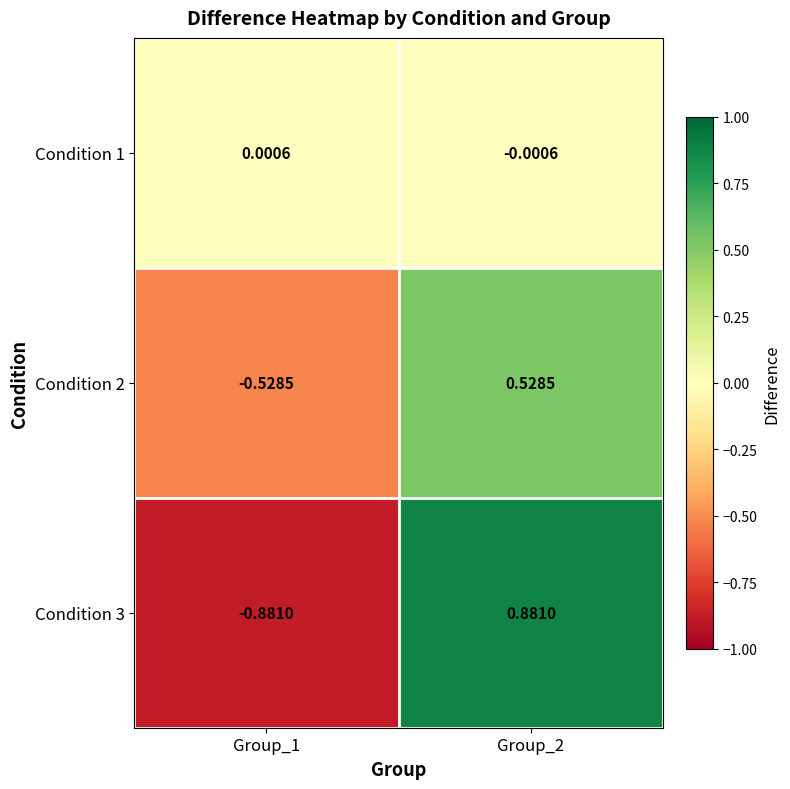

Is the value of Condition 3 at Group_1 greater than the value of Condition 1 at Group_1?

No